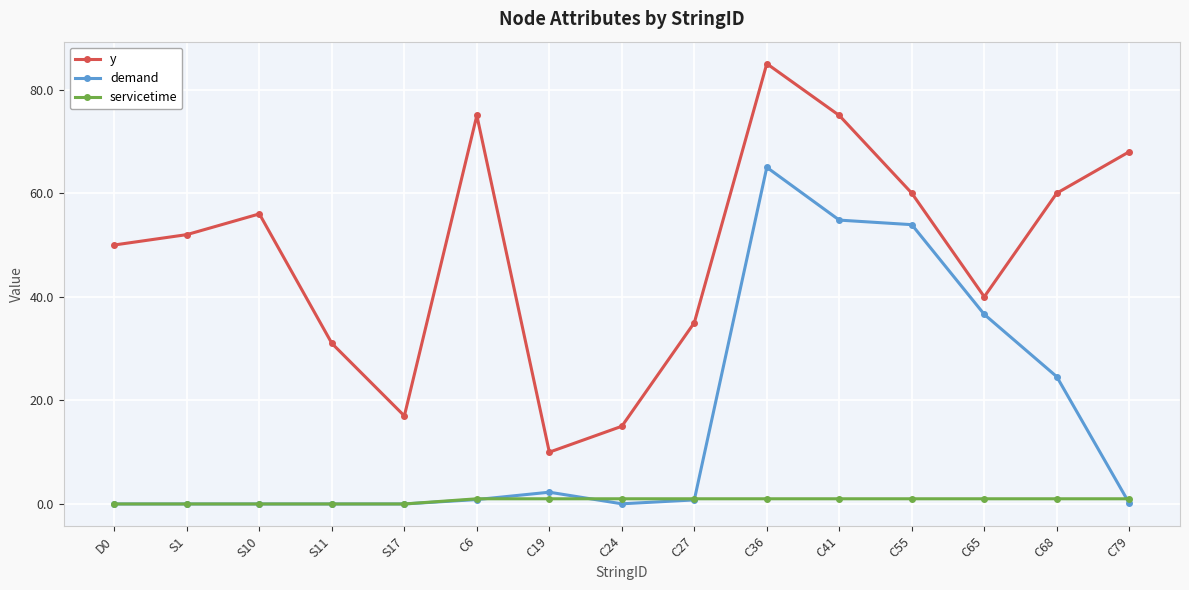

Is the value of y at S11 greater than the value of servicetime at C24?

Yes